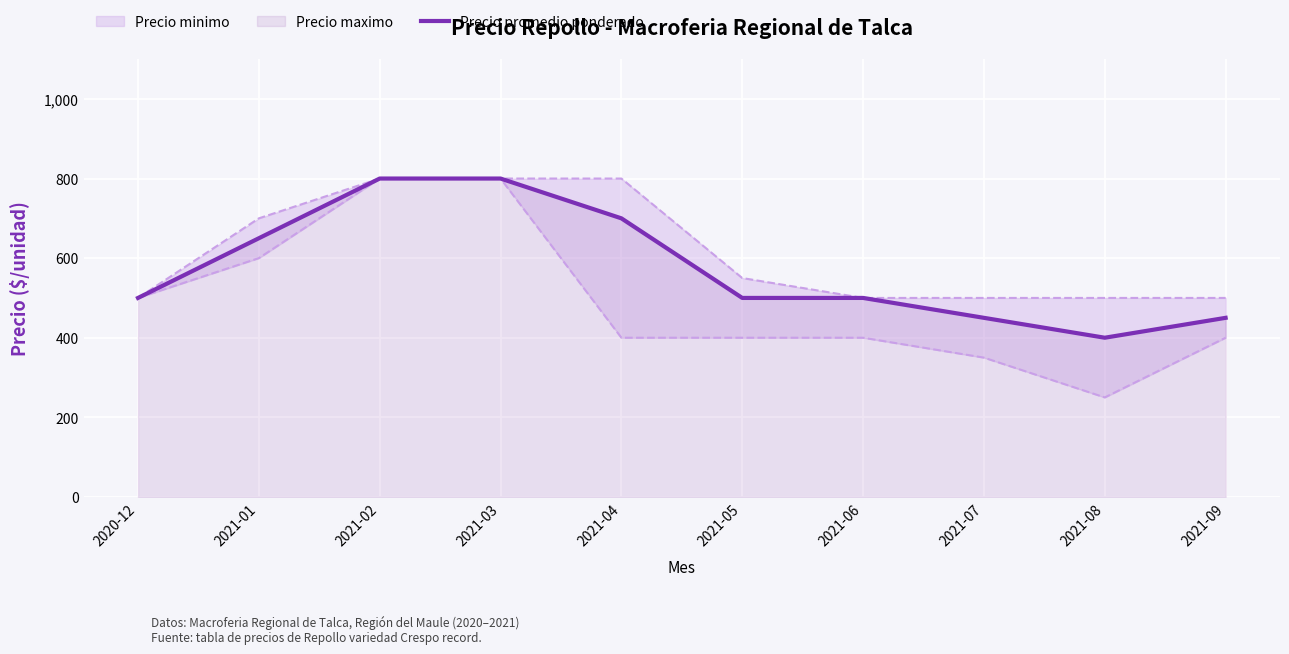

What is the average value?

575